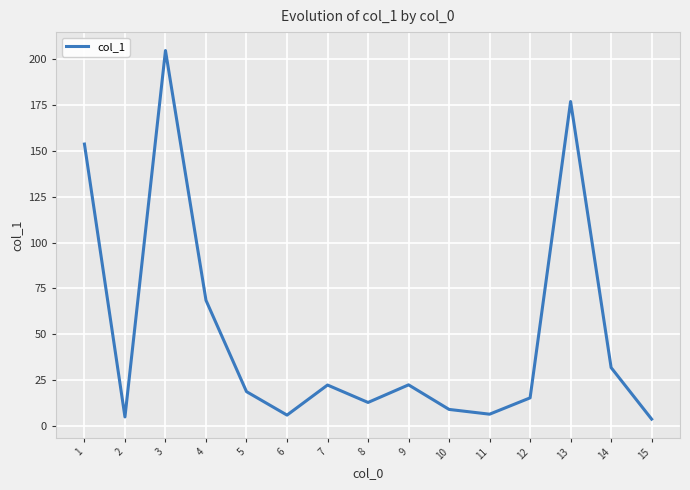

What is the change in value from 4 to 14?

-36.7